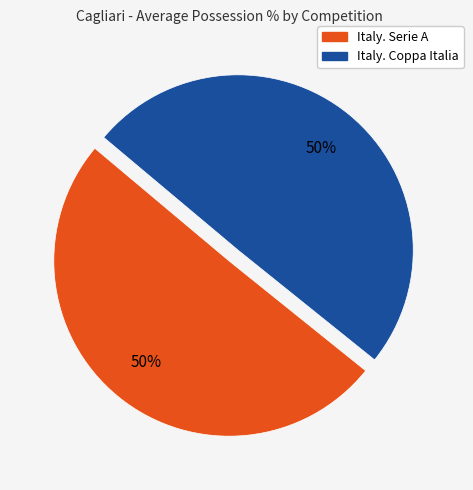

To the nearest percent, what is the combined percentage of Italy. Serie A and Italy. Coppa Italia?

100%